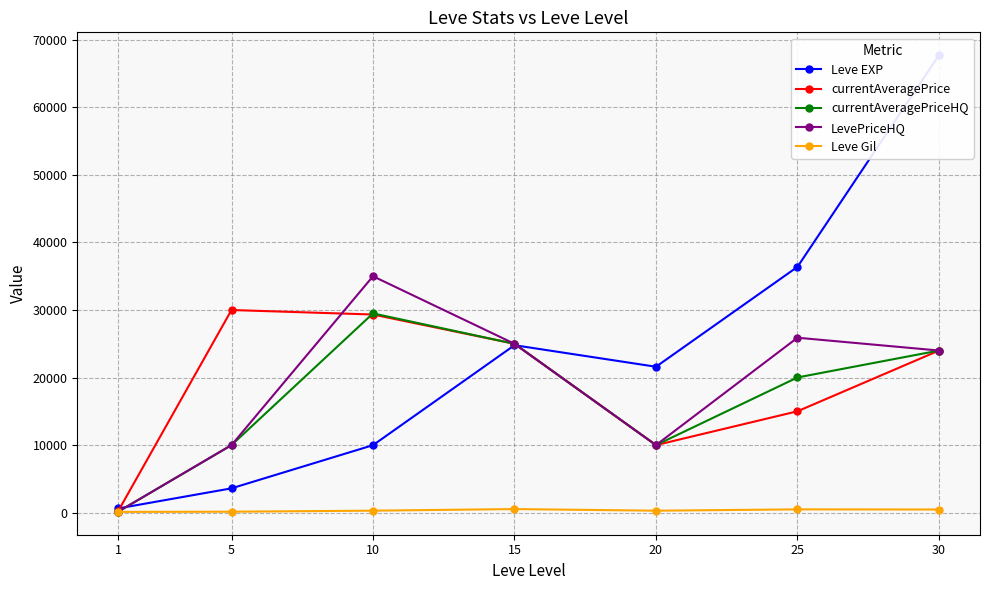

List the labels in order of currentAveragePrice value, smallest first.

1, 20, 25, 30, 15, 10, 5